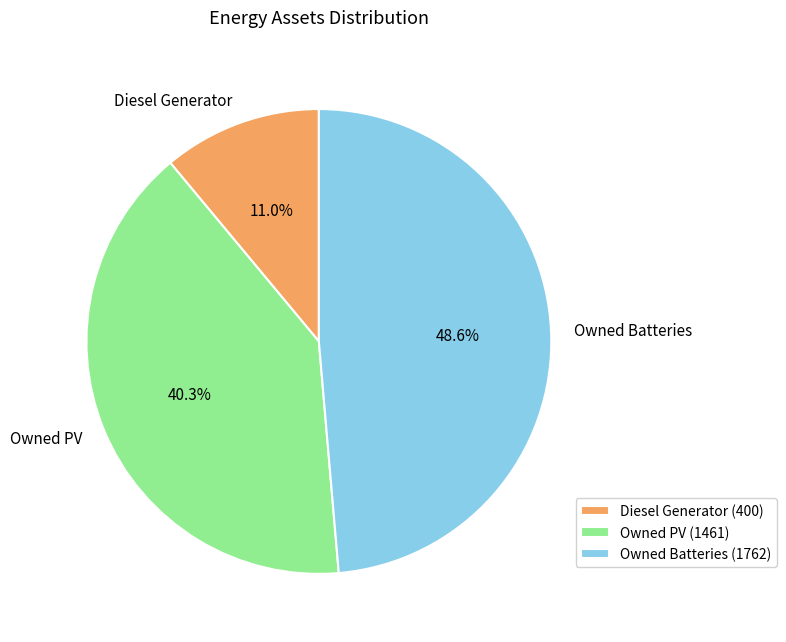

Does Owned Batteries represent more than half of the total?

No